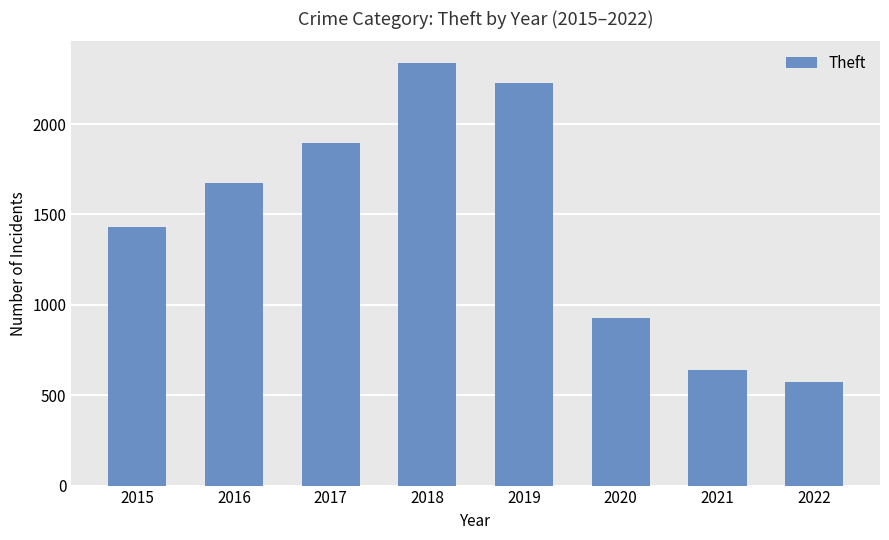

Which has a higher value, 2019 or 2020?

2019